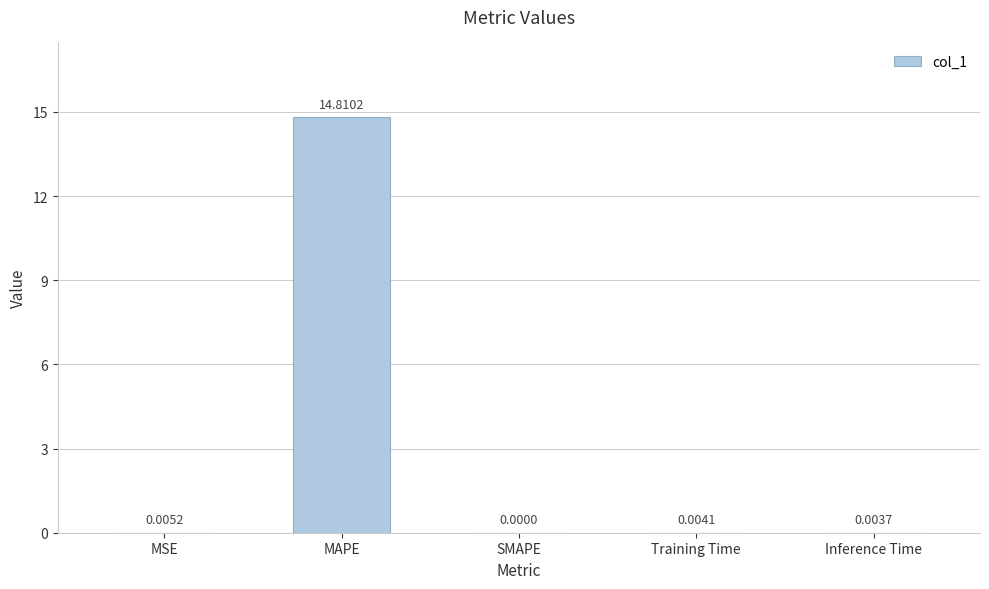

What is the sum of all values?

14.8